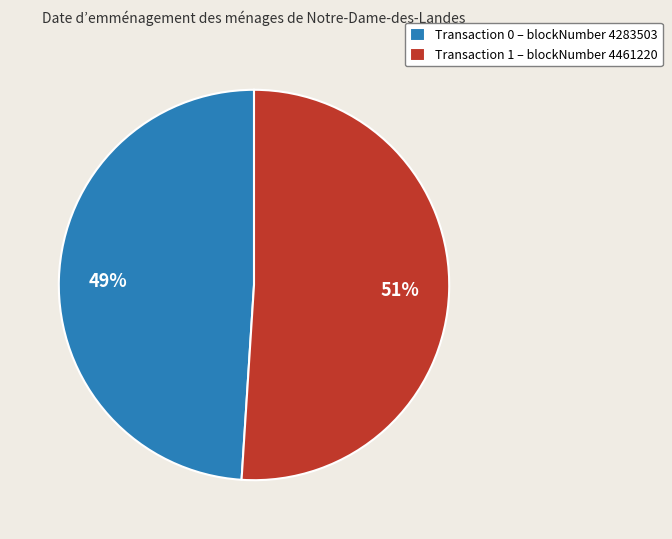

Which has a higher value, Transaction 0 – blockNumber 4283503 or Transaction 1 – blockNumber 4461220?

Transaction 1 – blockNumber 4461220